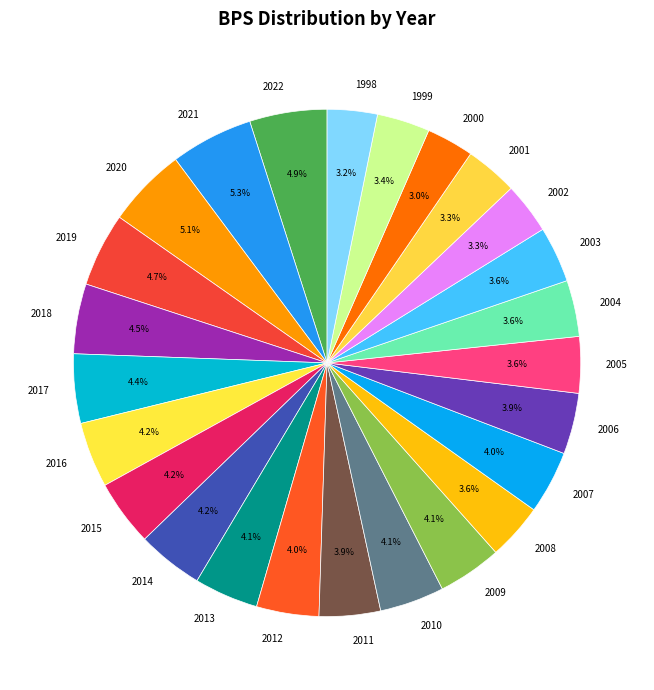

What is the ratio of the value at 2016 to the value at 2021?

0.8